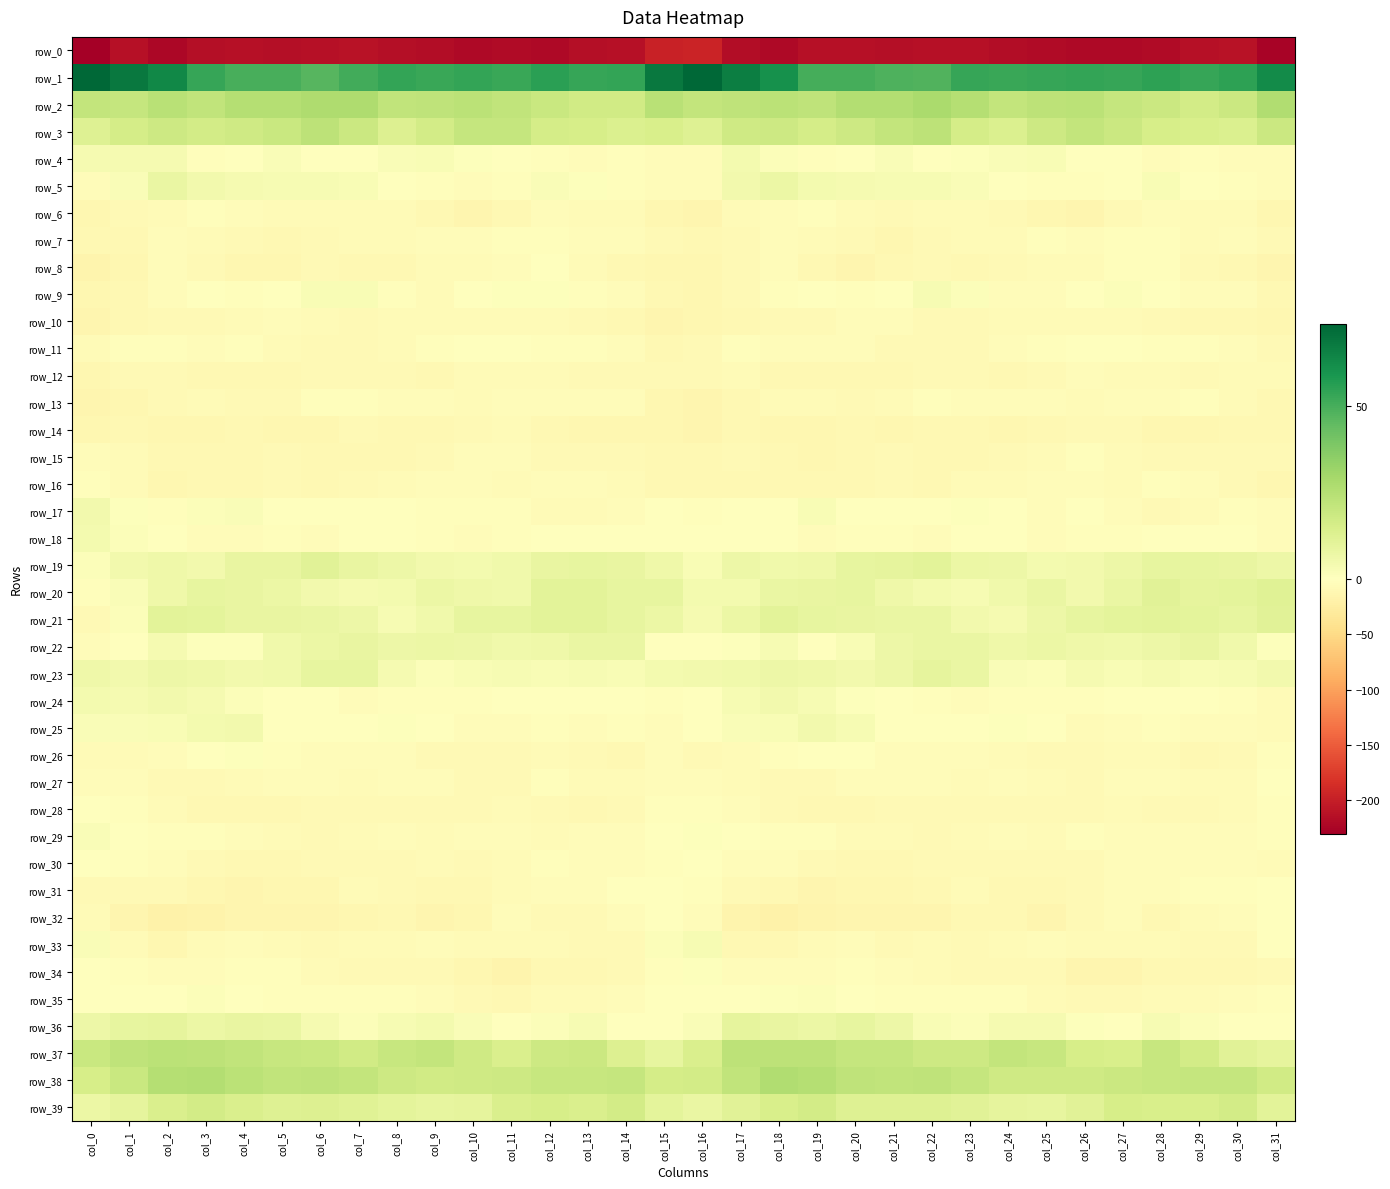

Which series has the largest total across all categories?

row_1